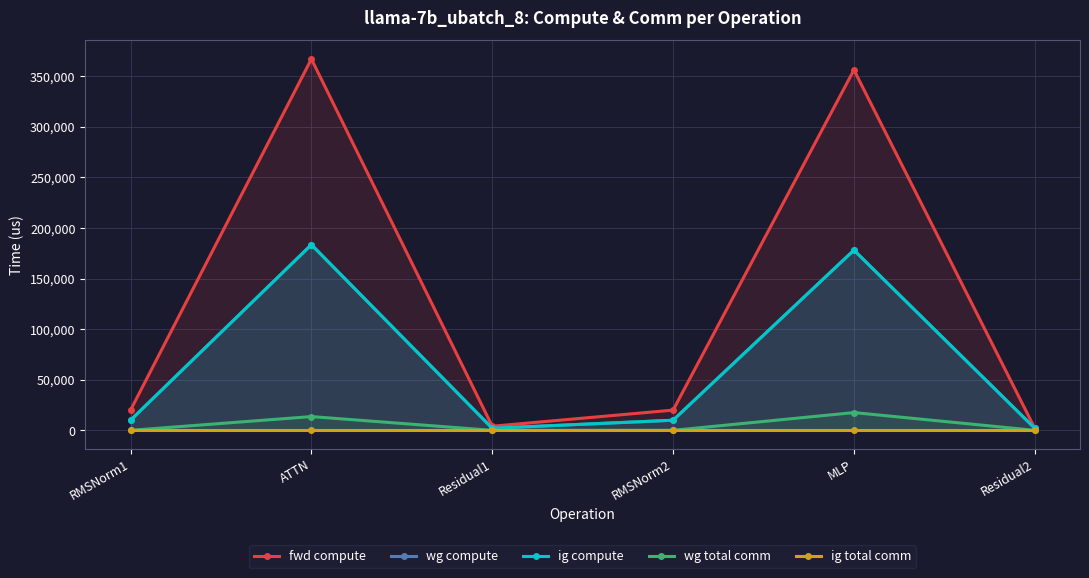

True or false: ig total comm and wg total comm intersect in this chart.

False